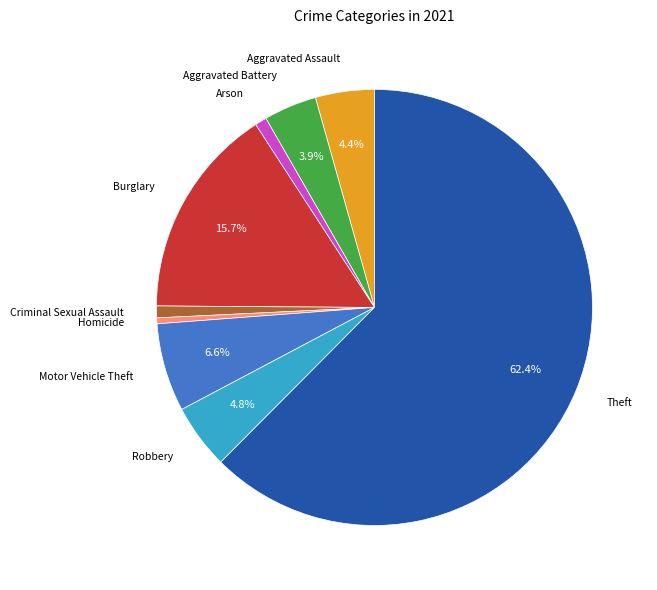

To the nearest percent, what is the combined percentage of Homicide and Robbery?

5%